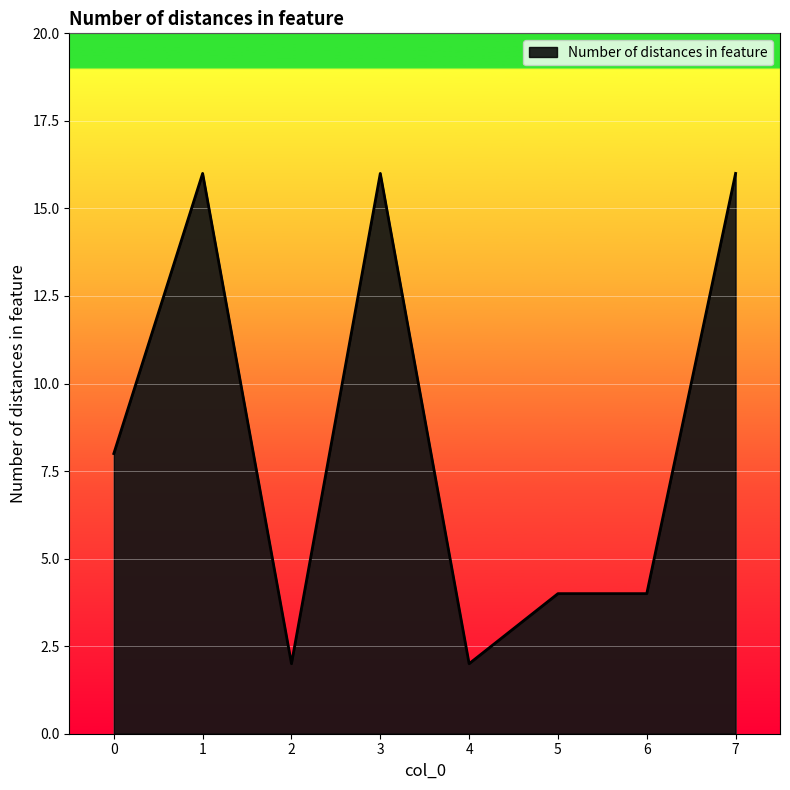

Where is the first local maximum?

1